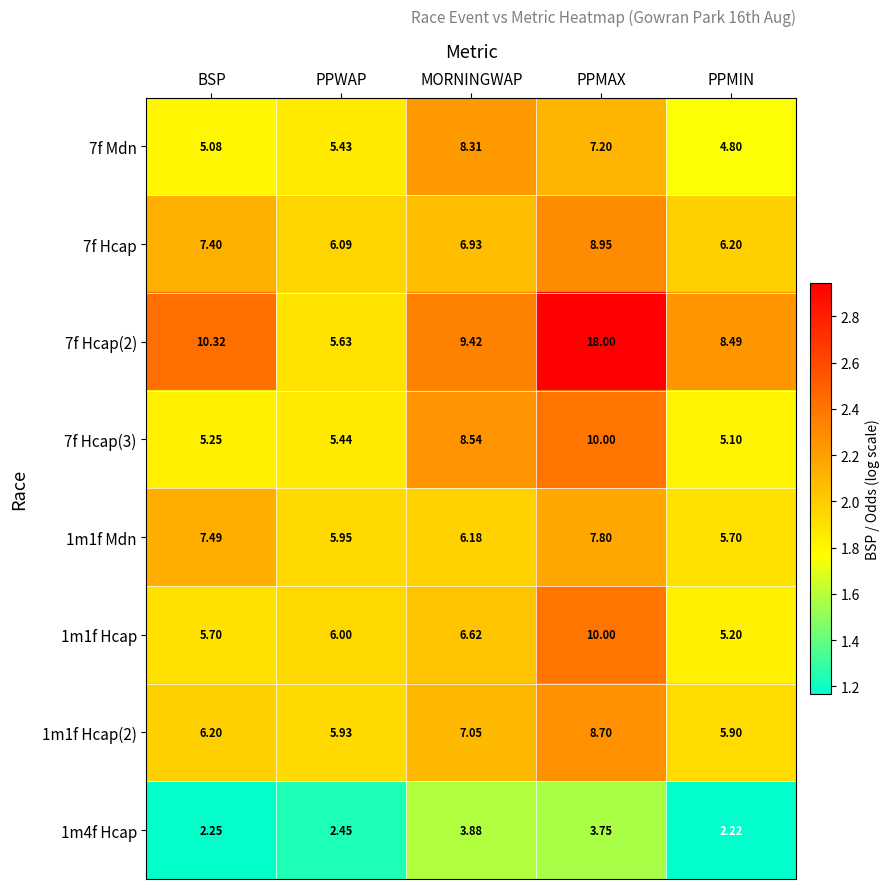

At which category is the sum across all series the highest?

PPMAX